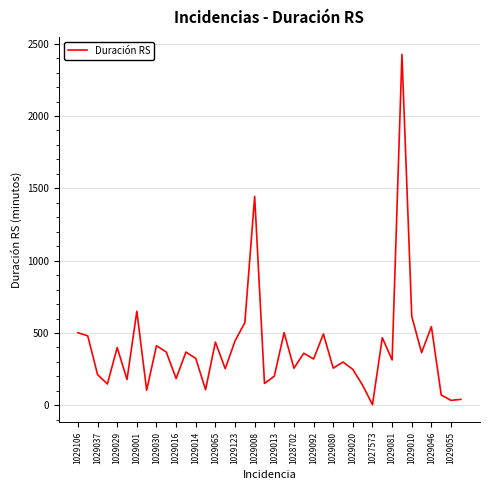

Is this an area chart (filled region under the line)?

No